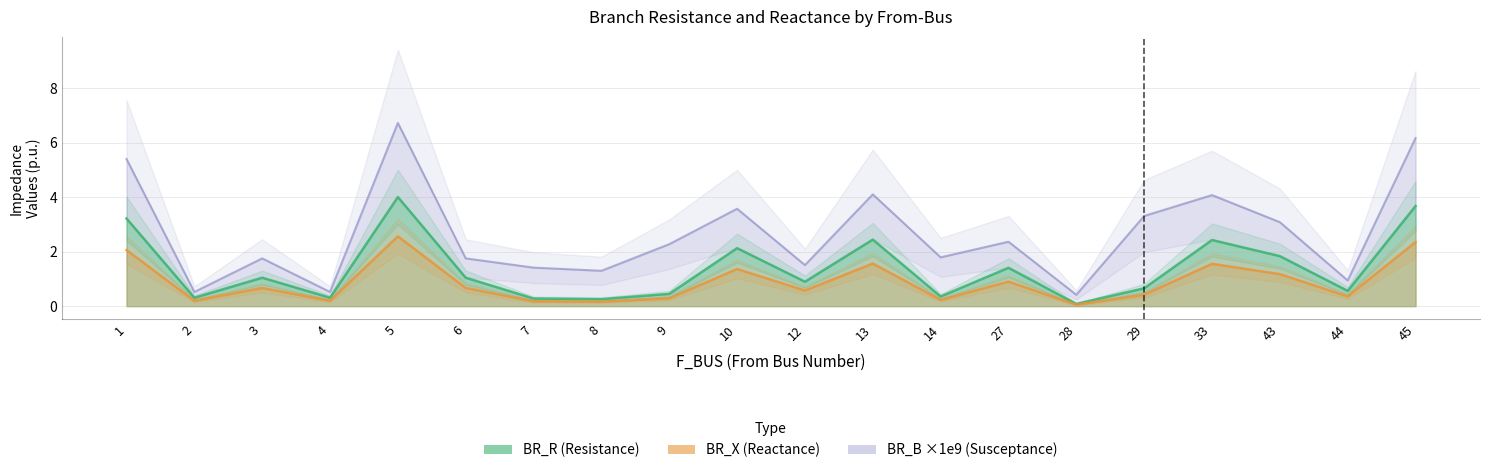

True or false: BR_B ×1e9 (Susceptance) and BR_R (Resistance) intersect in this chart.

False